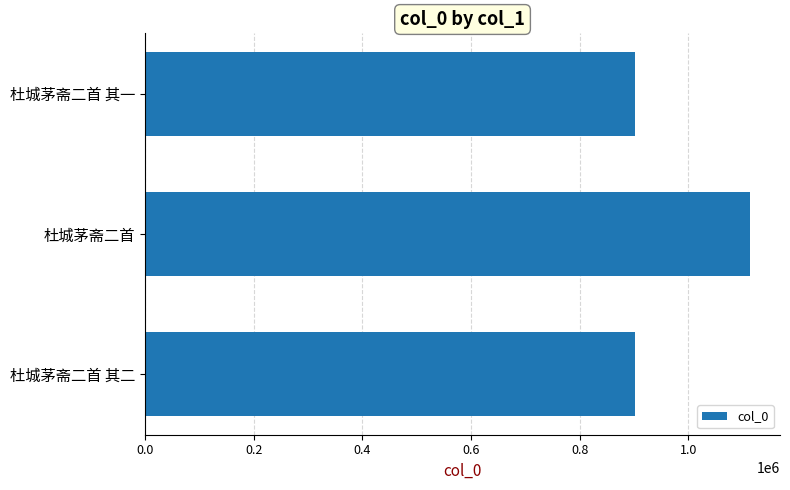

Between 杜城茅斋二首 其一 and 杜城茅斋二首, which is larger?

杜城茅斋二首